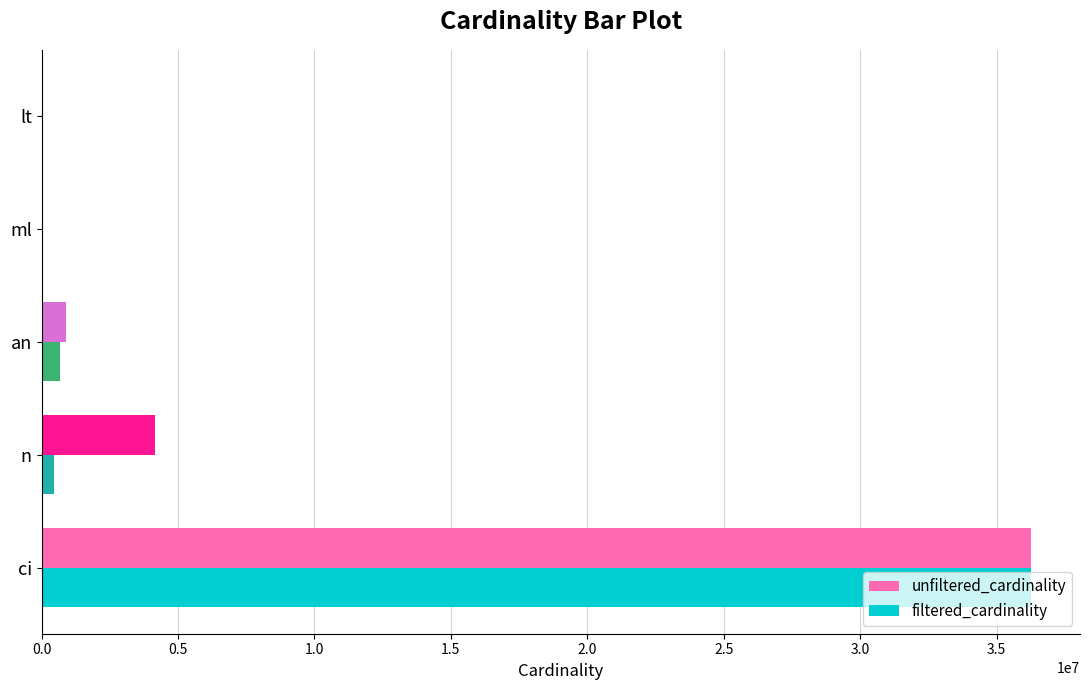

At which category is the sum across all series the highest?

ci